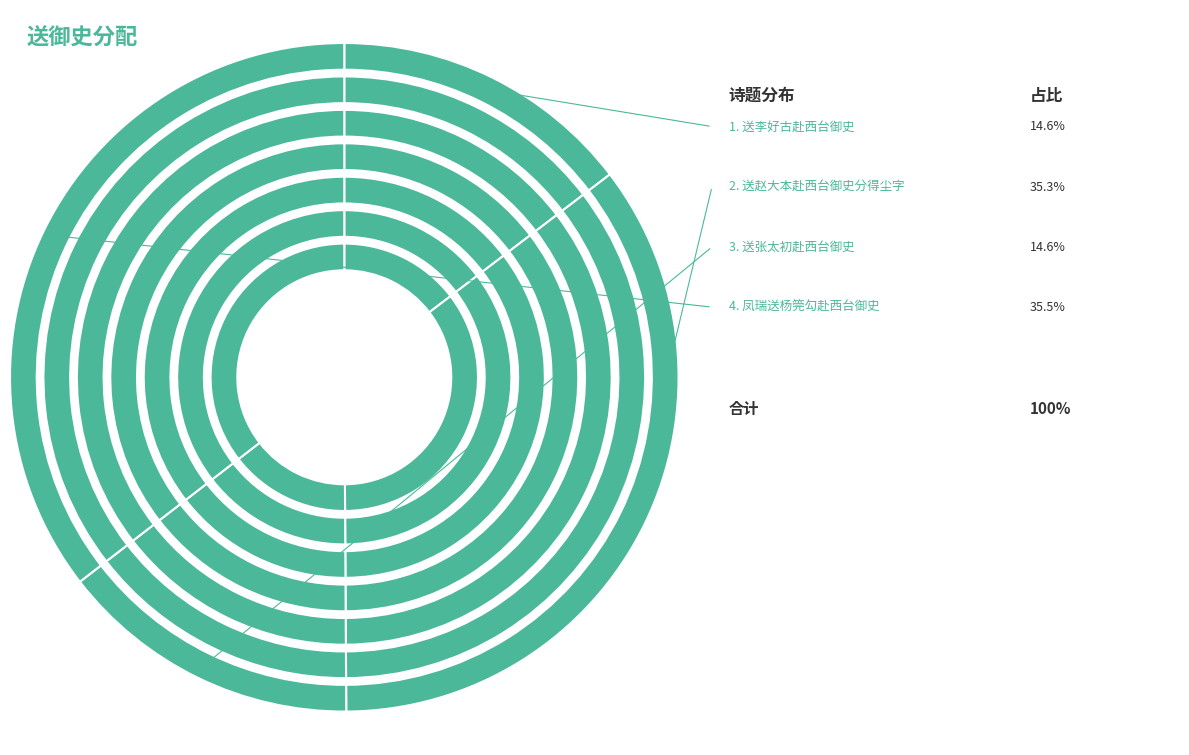

What is the largest slice in the pie chart?

凤瑞送杨筦勾赴西台御史